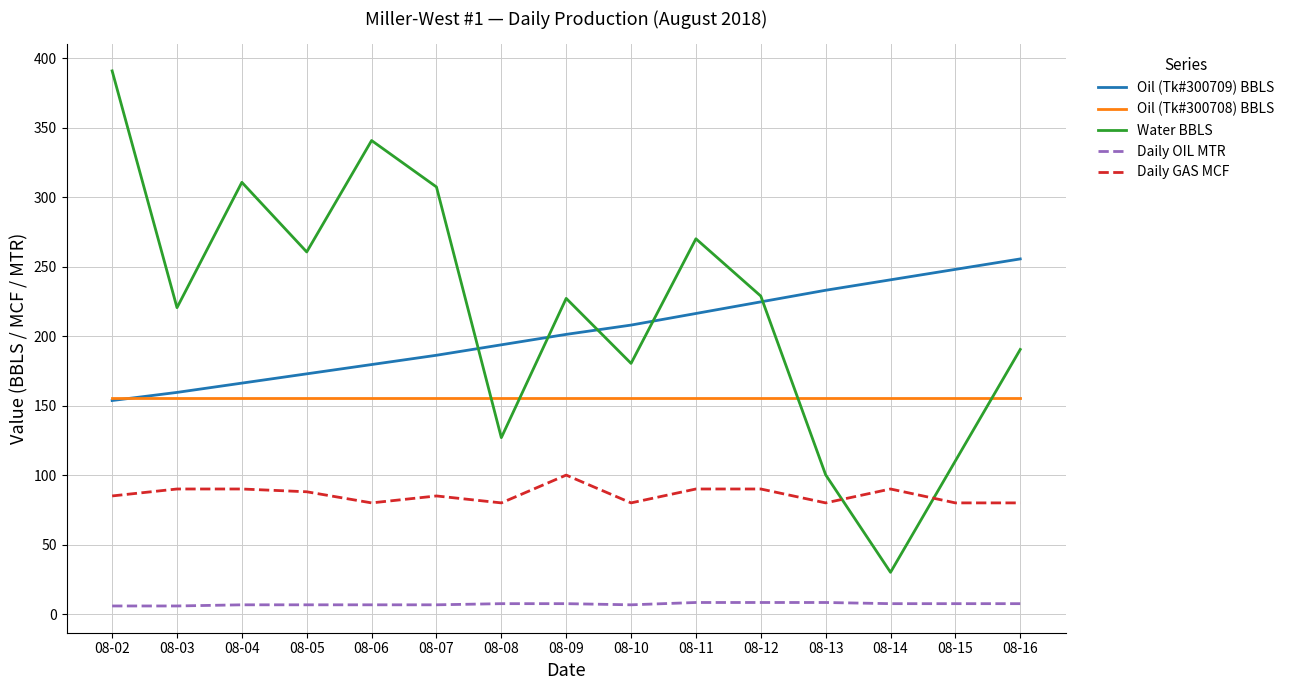

What is the maximum value for Water BBLS?

390.8